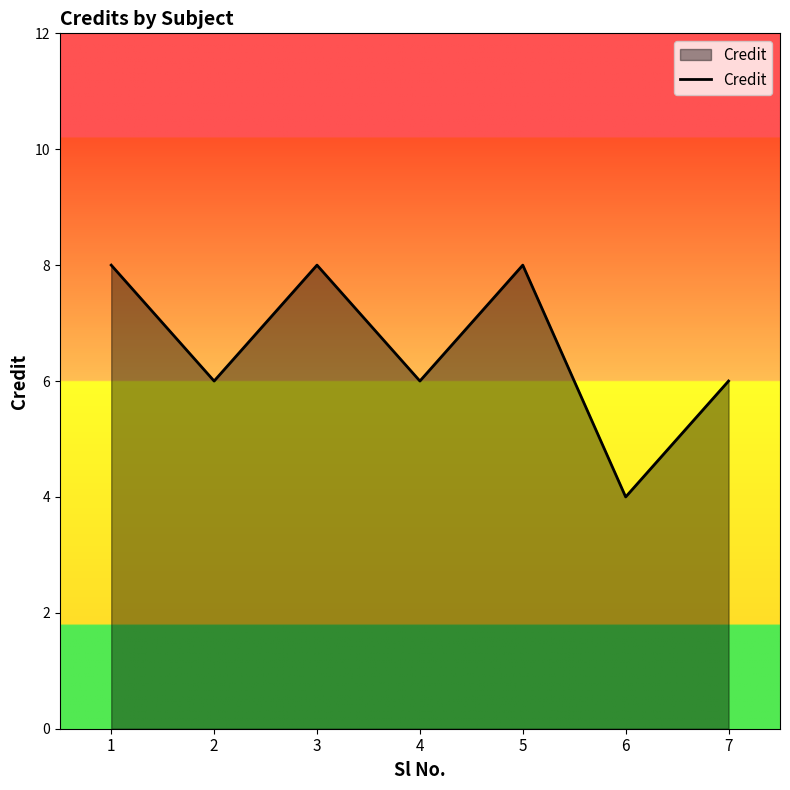

How many lines are shown in the chart?

1